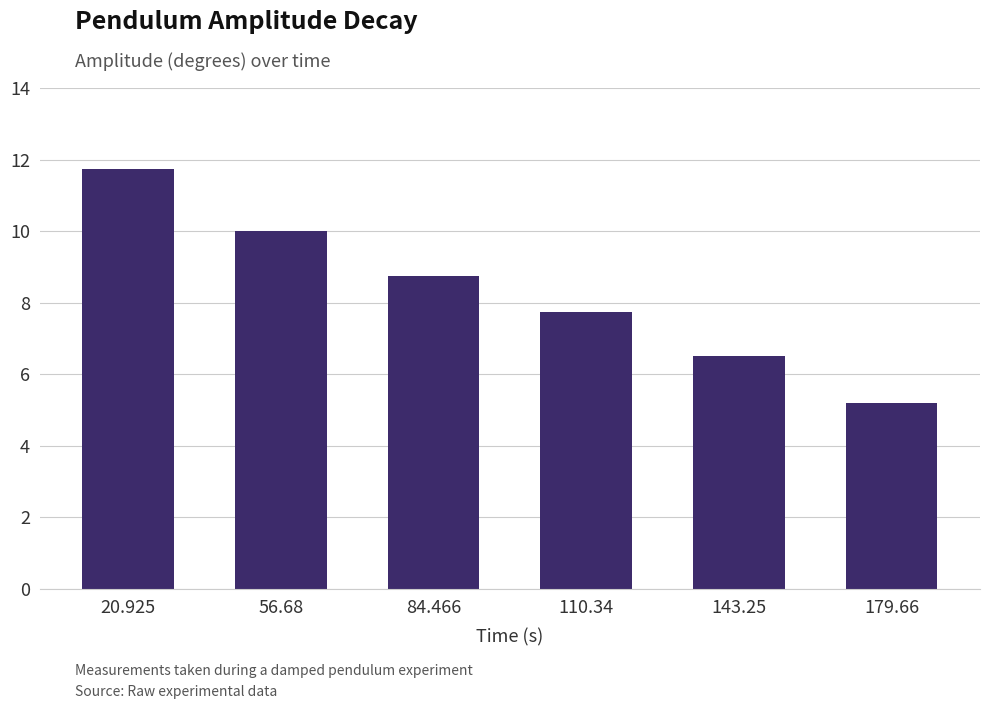

What is the maximum value shown in the chart?

11.8